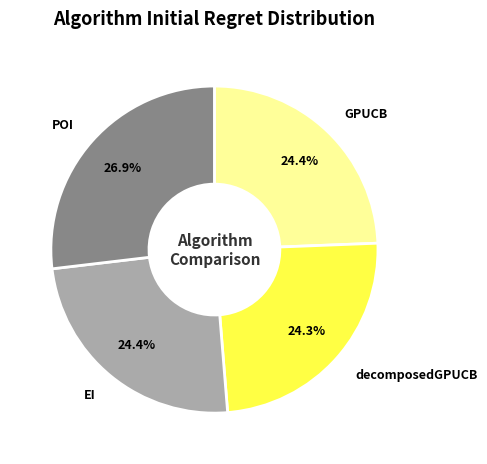

Count the number of slices in the pie.

4